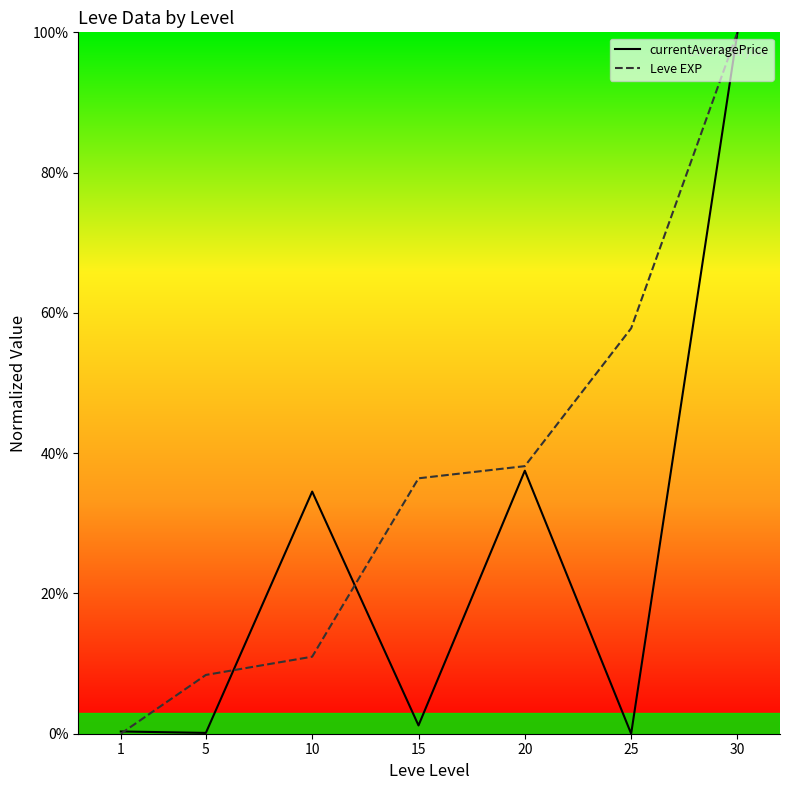

True or false: Leve EXP and currentAveragePrice cross at least once.

True